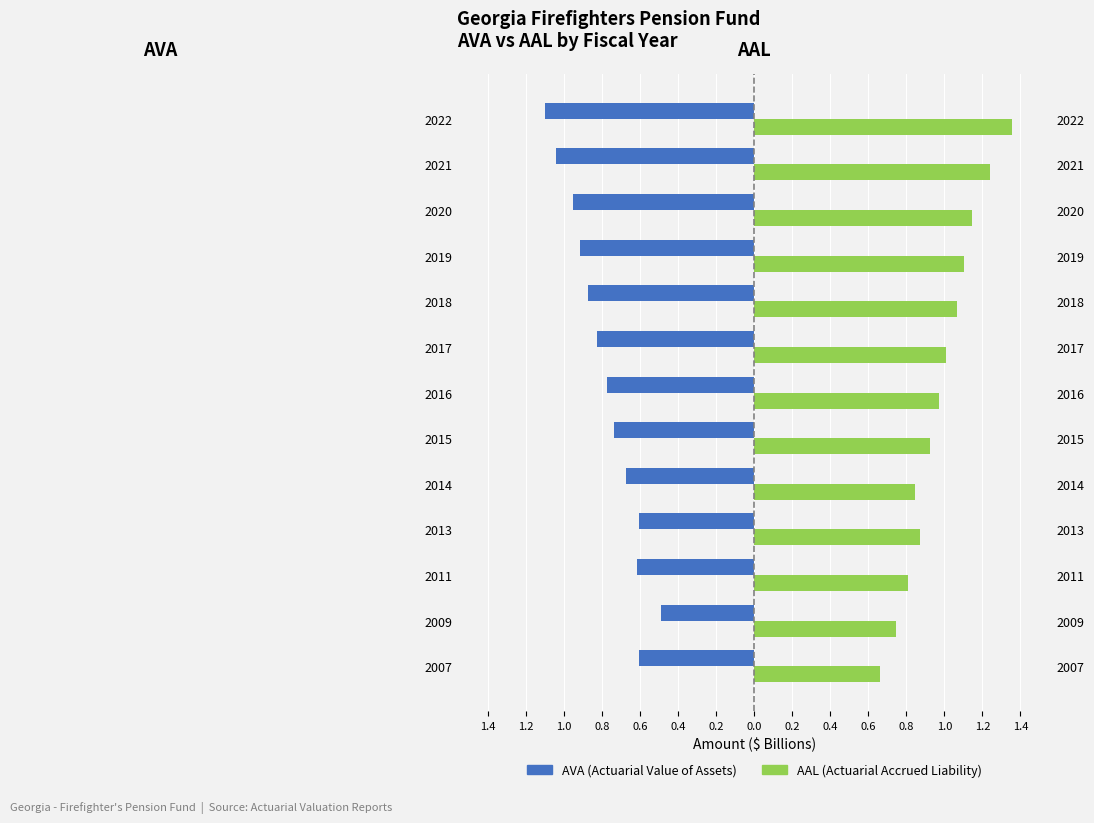

Which has a higher value, 2017 or 2009?

2009